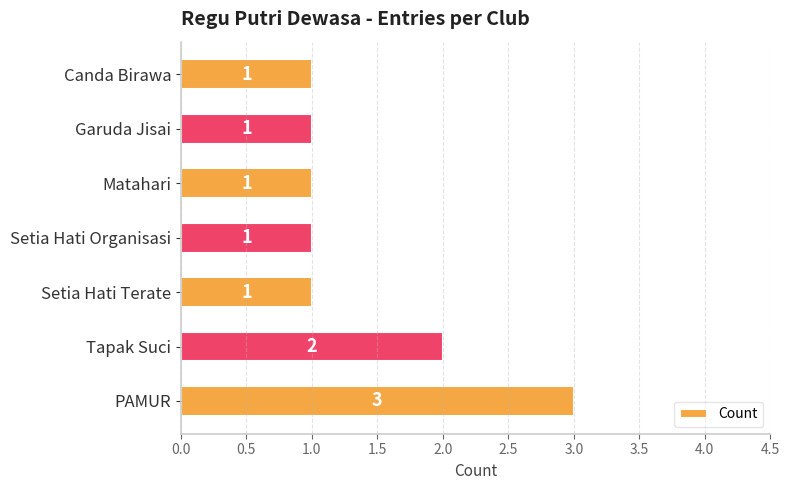

How many values are between 1 and 2?

6